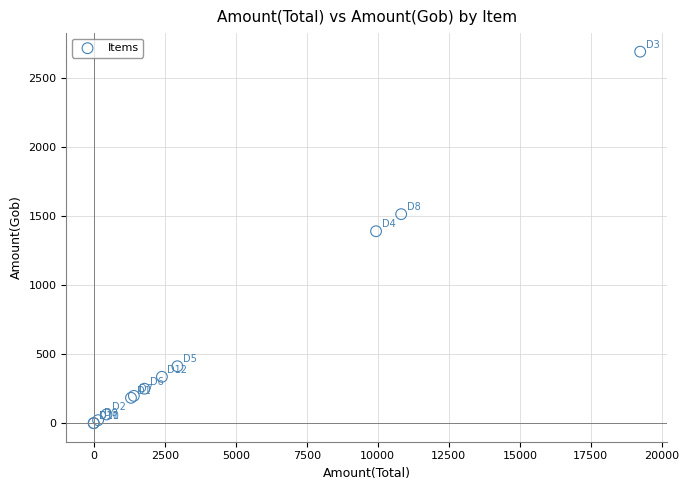

What Y value in the scatter plot is closest to 1346?

1391.3